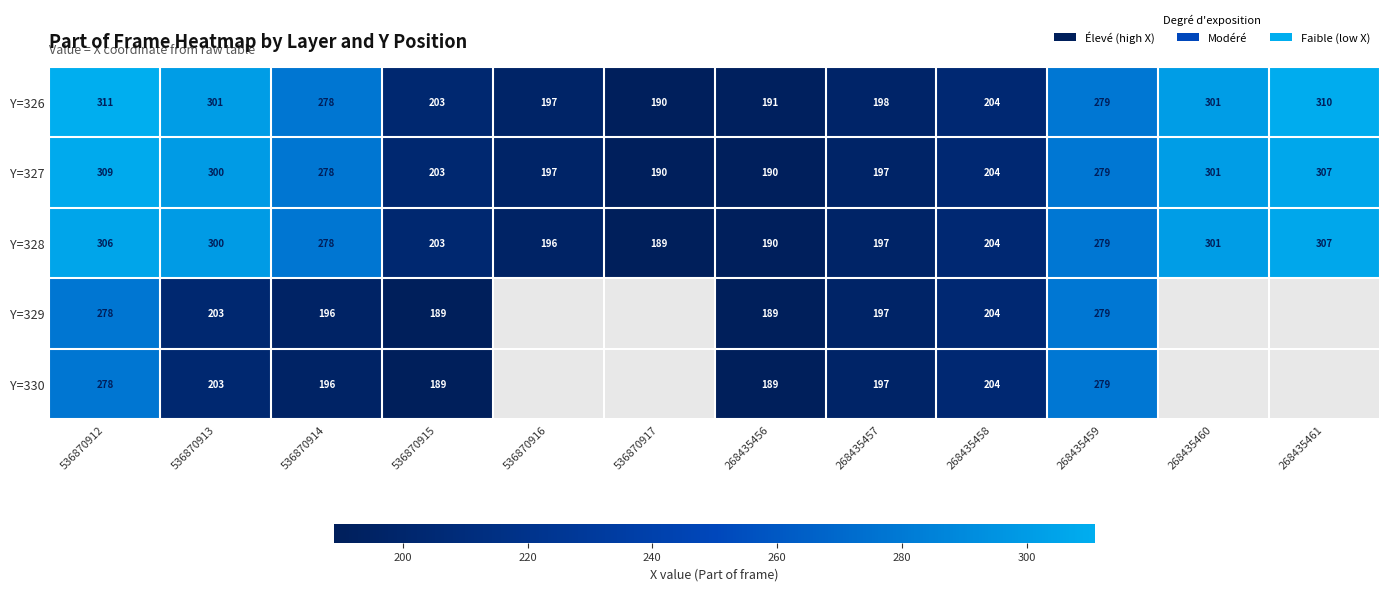

Which series changed the most between 536870913 and 536870914?

Y=326